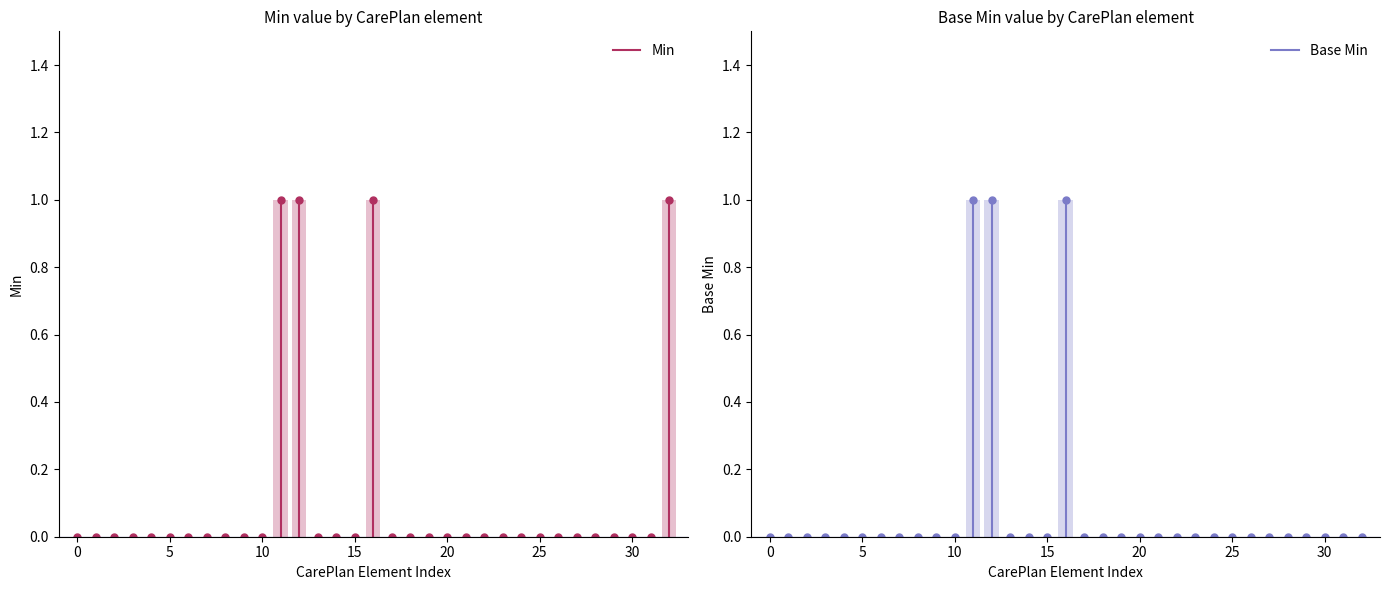

Is the value of Base Min at CarePlan.instantiatesCanonical greater than the value of Min at CarePlan.supportingInfo?

No